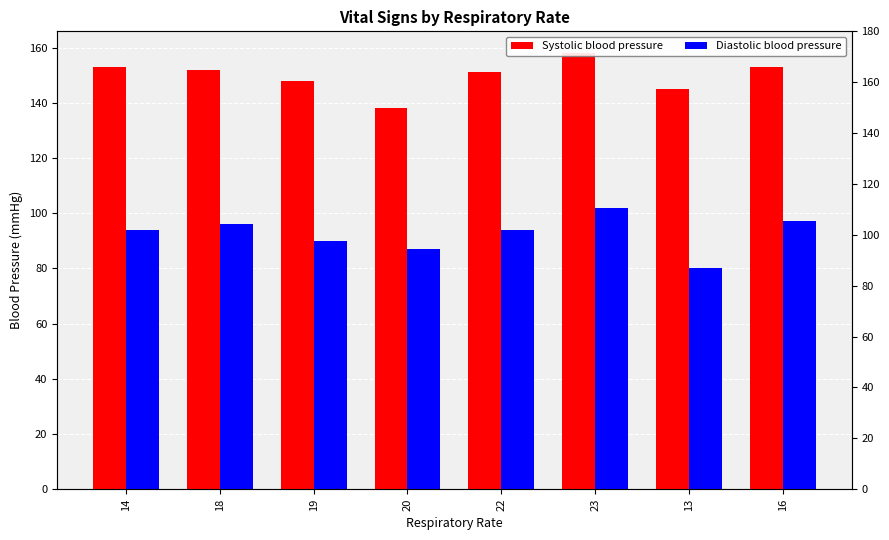

Where does the Systolic blood pressure series first go above 152?

14